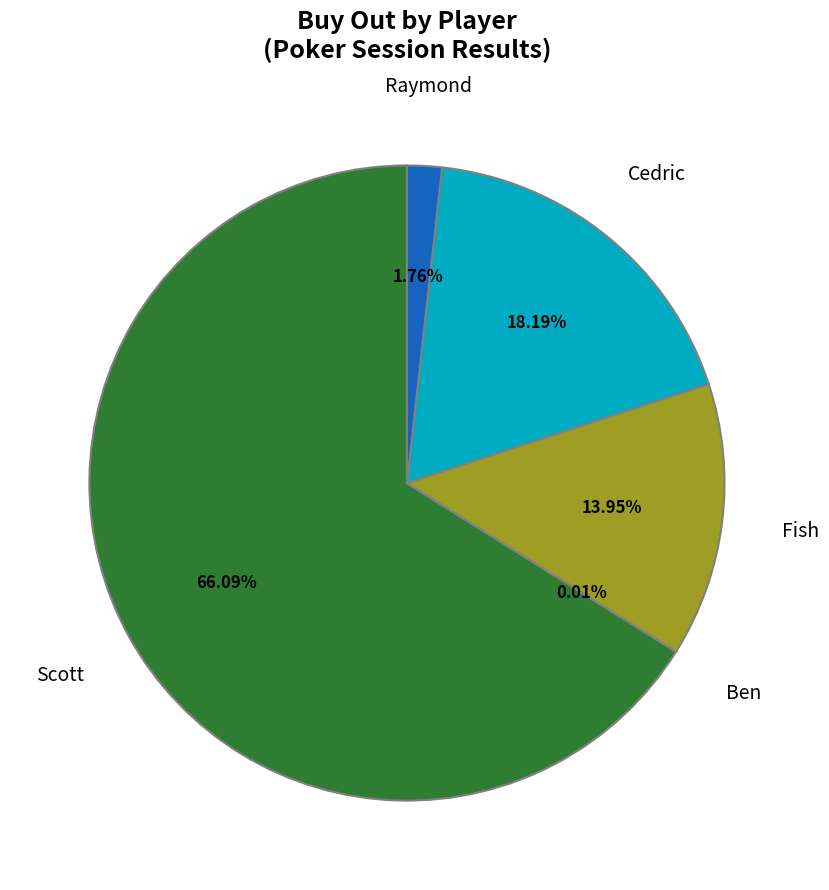

Is there any slice that represents more than half of the pie?

Yes